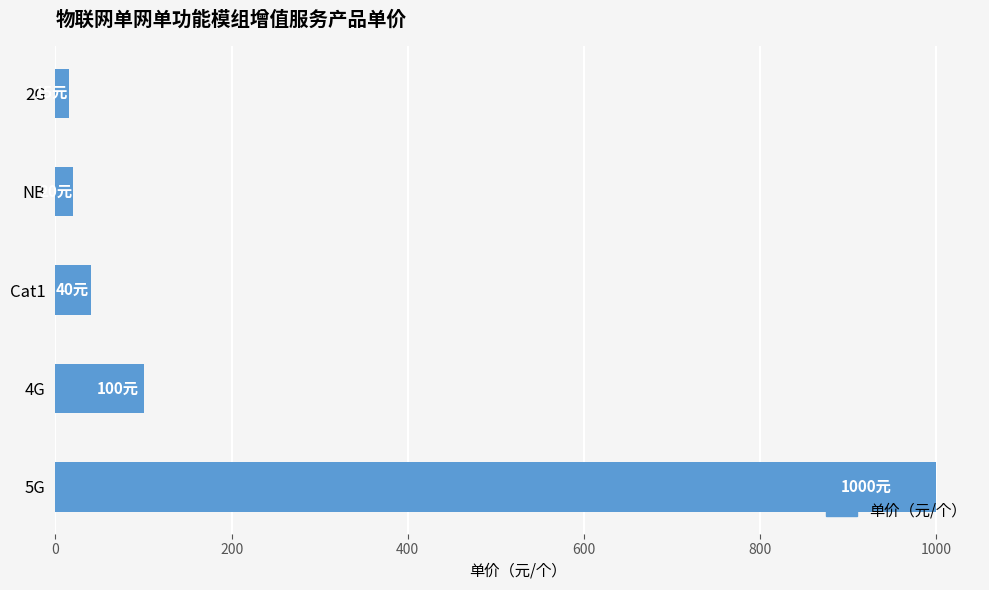

Reading top to bottom, list all the values displayed in this chart.

2G=15	NB=20	Cat1=40	4G=100	5G=1000